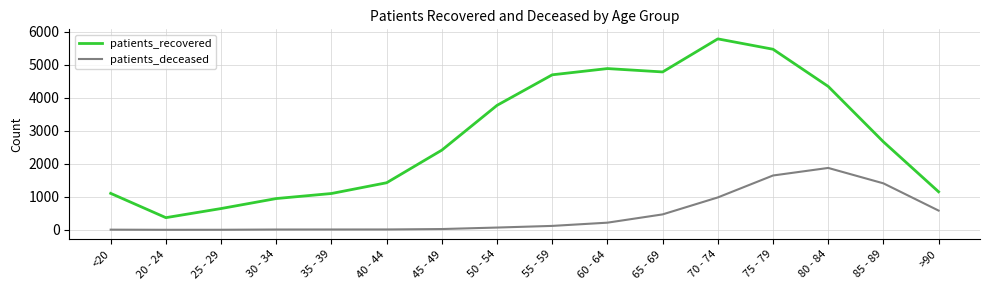

What is the difference between the patients_recovered values at 35 - 39 and 20 - 24?

732